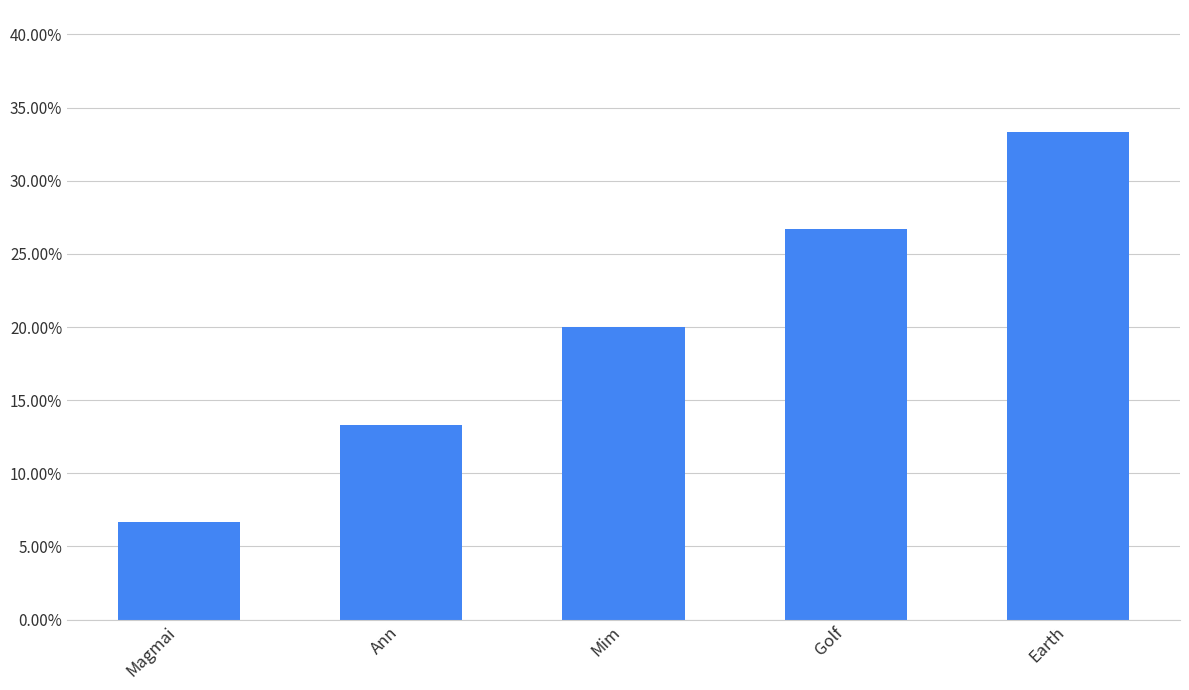

What is the difference between the second highest and second lowest values?

0.1